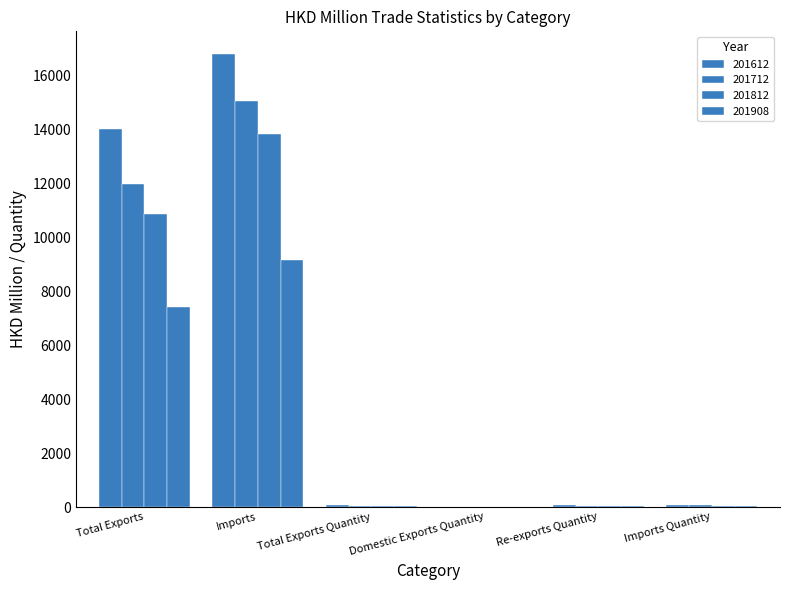

How many data points does each series have?

6